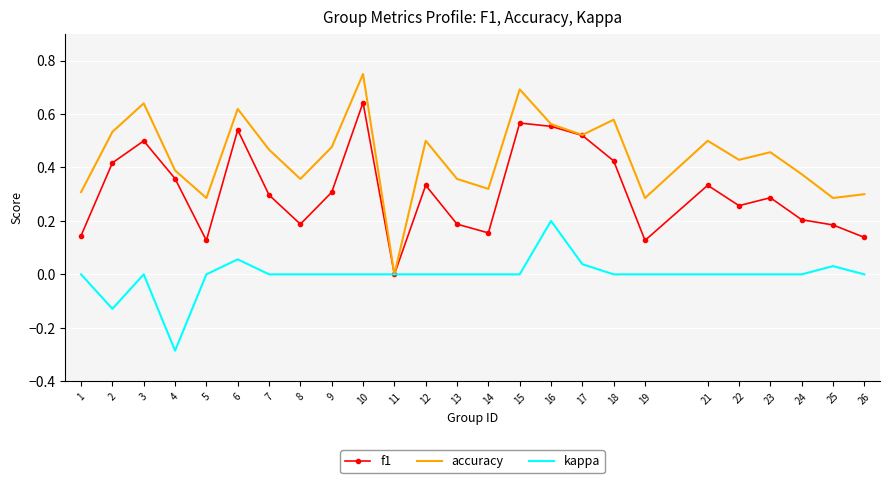

The kappa series shows 0.0 at 21. True or false?

True